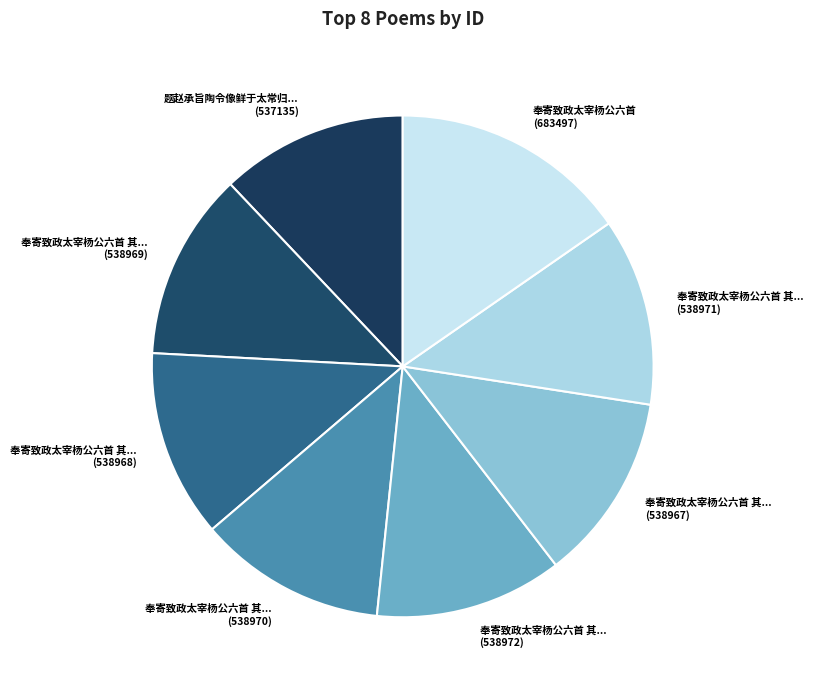

How many segments does this pie chart have?

8